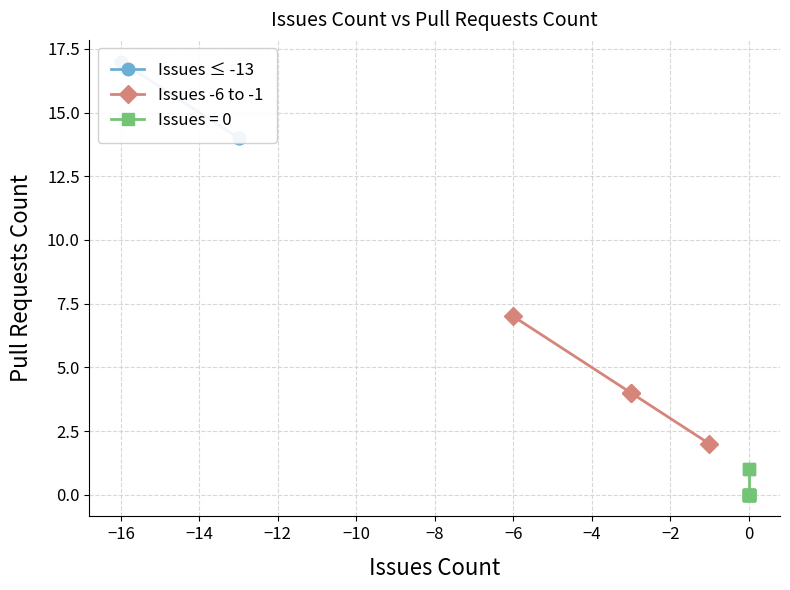

What is the difference between the maximum and minimum values in the Pull requests count series?

17